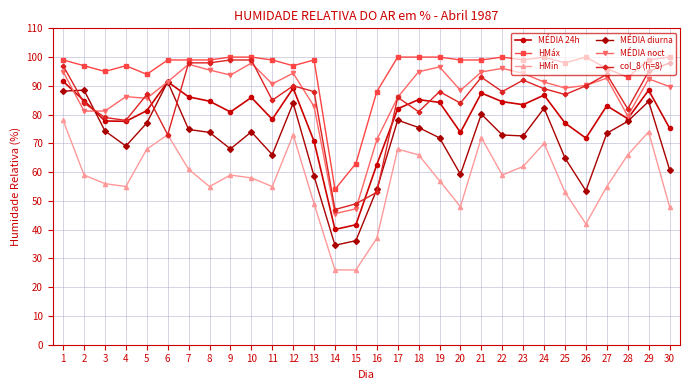

True or false: col_8 (h=8) has more than 0 interior local peaks.

True